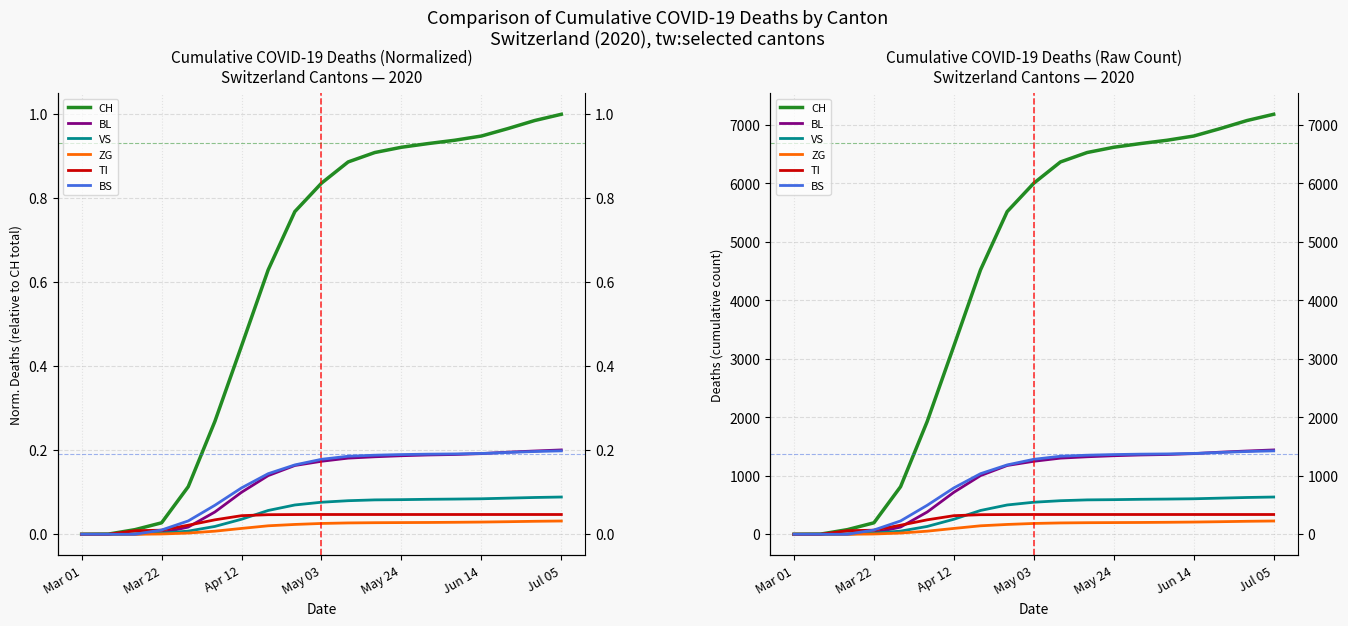

Which series has the widest spread of values?

CH